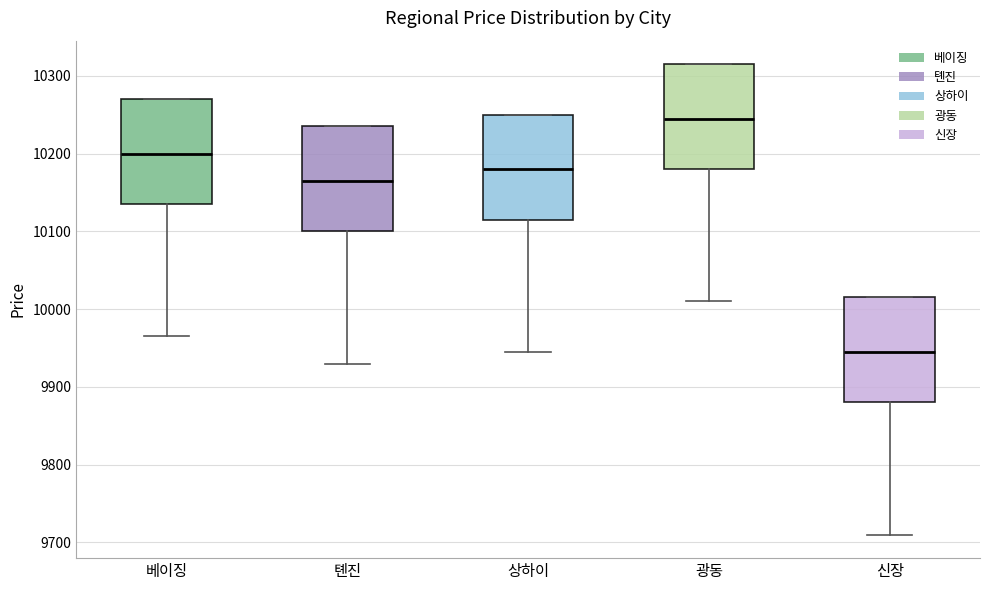

Which box's median line is the lowest?

신장